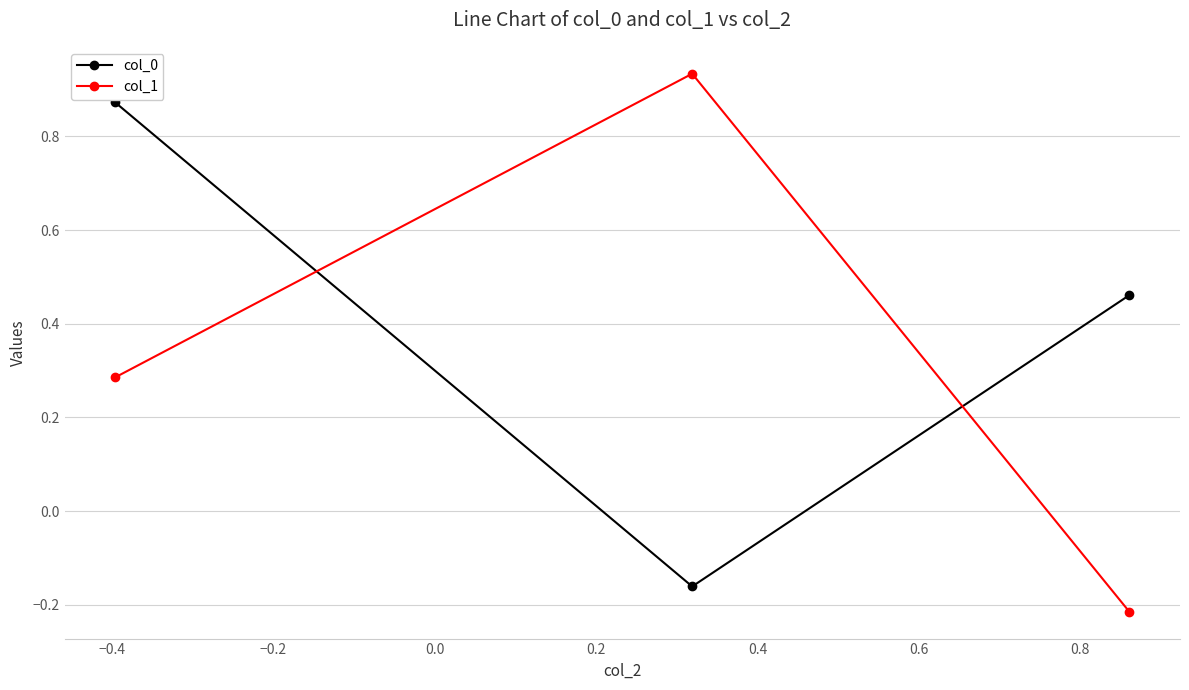

Does the chart display data point markers on the line(s)?

Yes